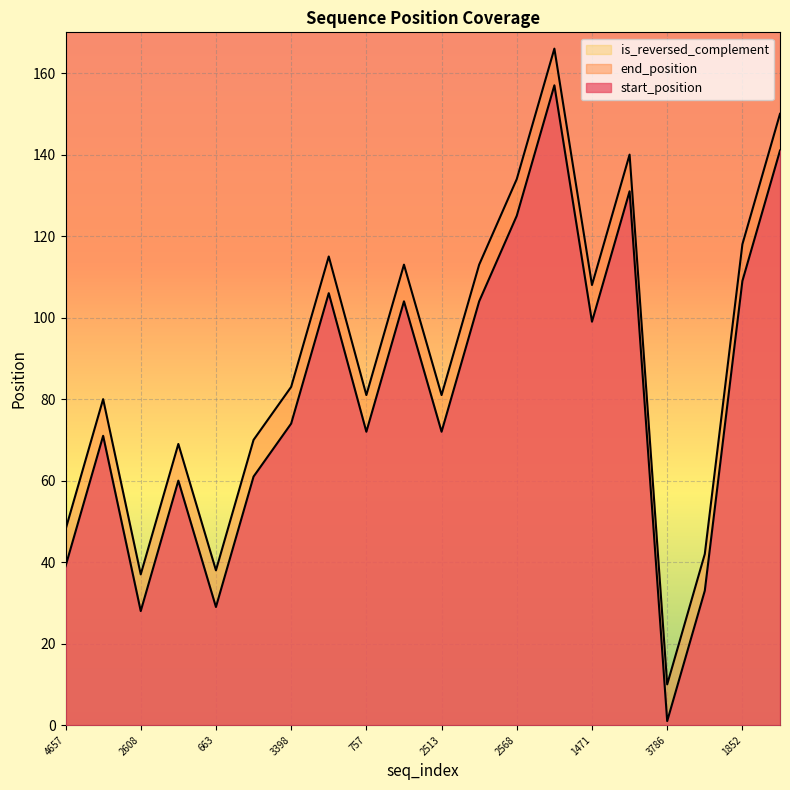

What is the smallest value displayed?

1